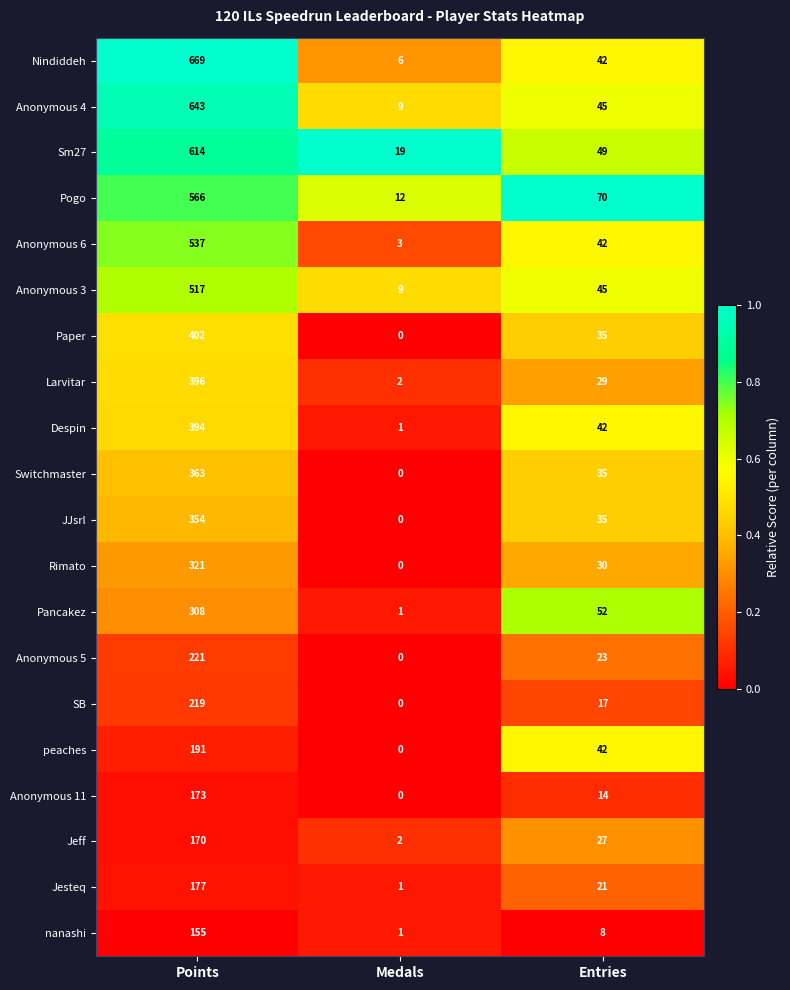

The Anonymous 4 series shows 444 at Points. True or false?

False